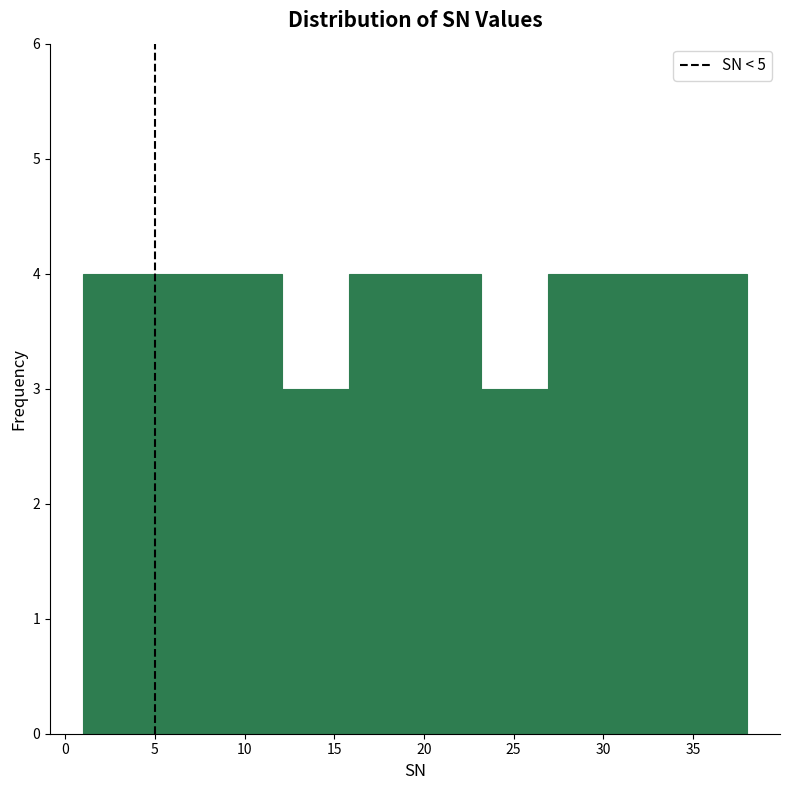

Reading left to right, list every bar in this chart as the range it spans on the x-axis followed by its height. Neither the bar edges nor the heights are printed on the chart, so give them approximately, as read against the axes.

1.0 to 4.7: 4
4.7 to 8.4: 4
8.4 to 12.1: 4
12.1 to 15.8: 3
15.8 to 19.5: 4
19.5 to 23.2: 4
23.2 to 26.9: 3
26.9 to 30.6: 4
30.6 to 34.3: 4
34.3 to 38.0: 4